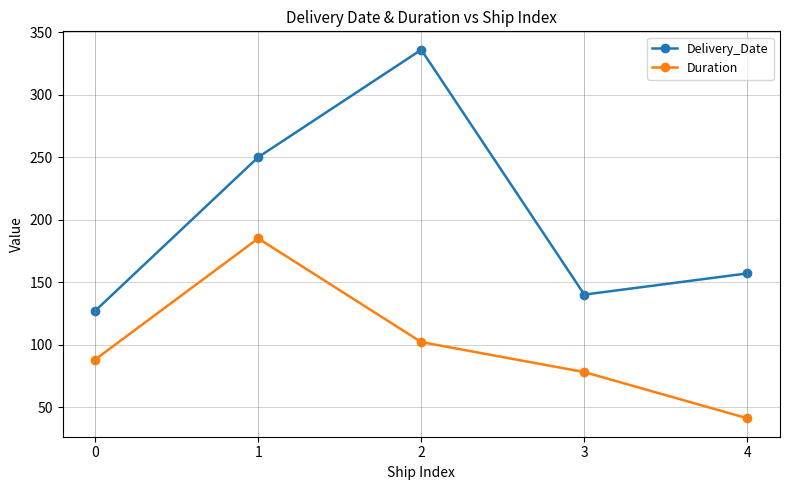

How many lines are shown in the chart?

2